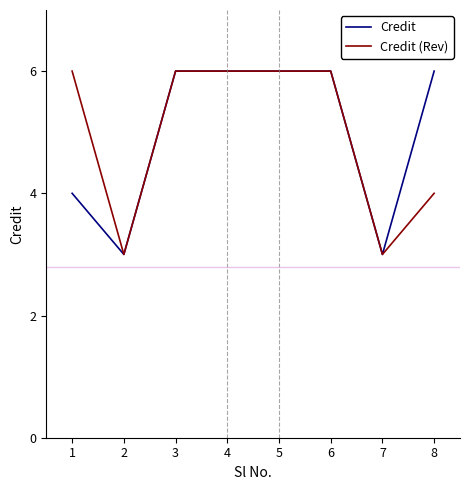

The value of Credit (Rev) at 4 is 6. True or false?

True